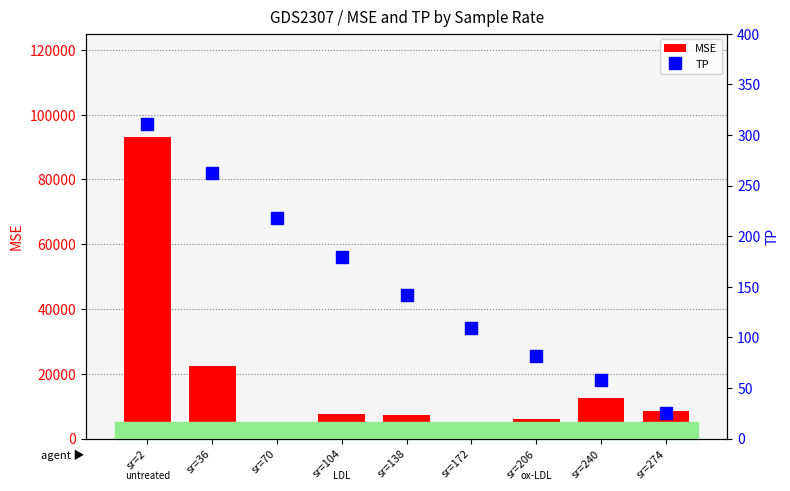

Reading left to right, what are all the values shown in this chart?

MSE: 93063.0	22323.3	5149.0	7557.6	7245.5	4358.9	6100.2	12420.1	8533.9
TP: 311.0	262.8	217.6	179.9	141.6	109.0	81.6	58.1	25.6